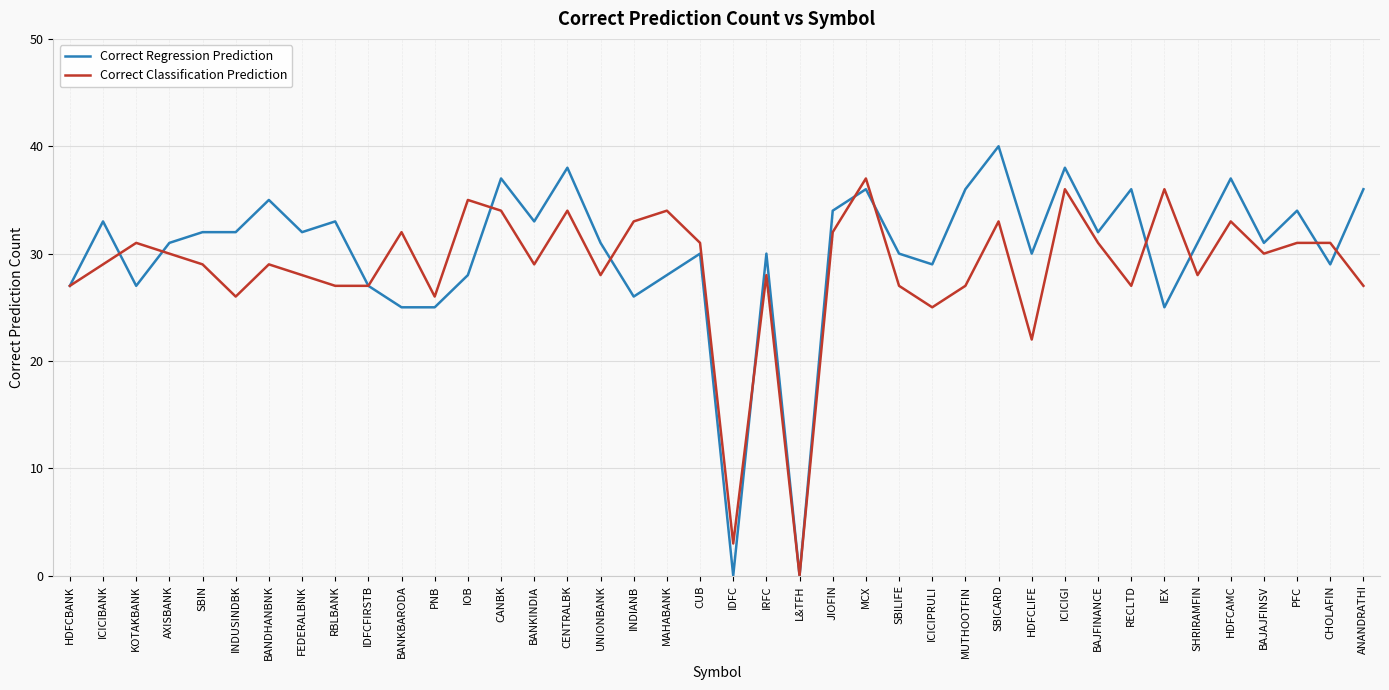

How many lines are shown in the chart?

2